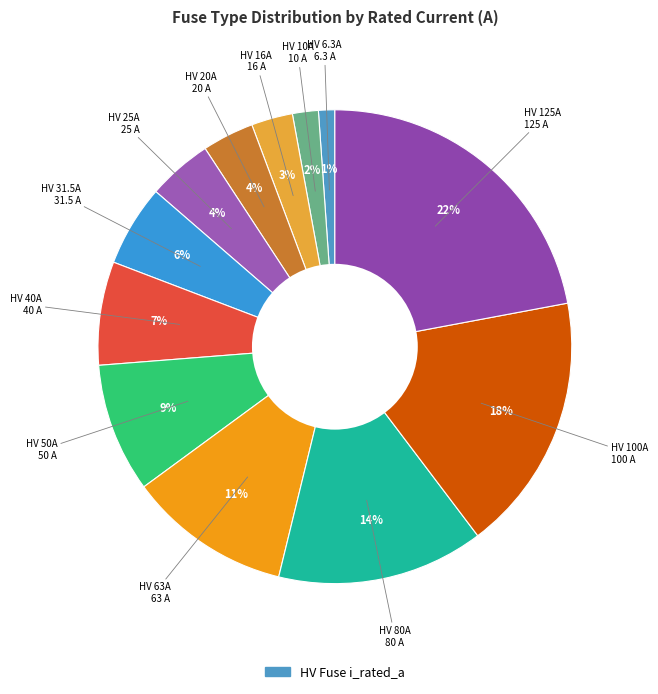

Count the number of slices in the pie.

12